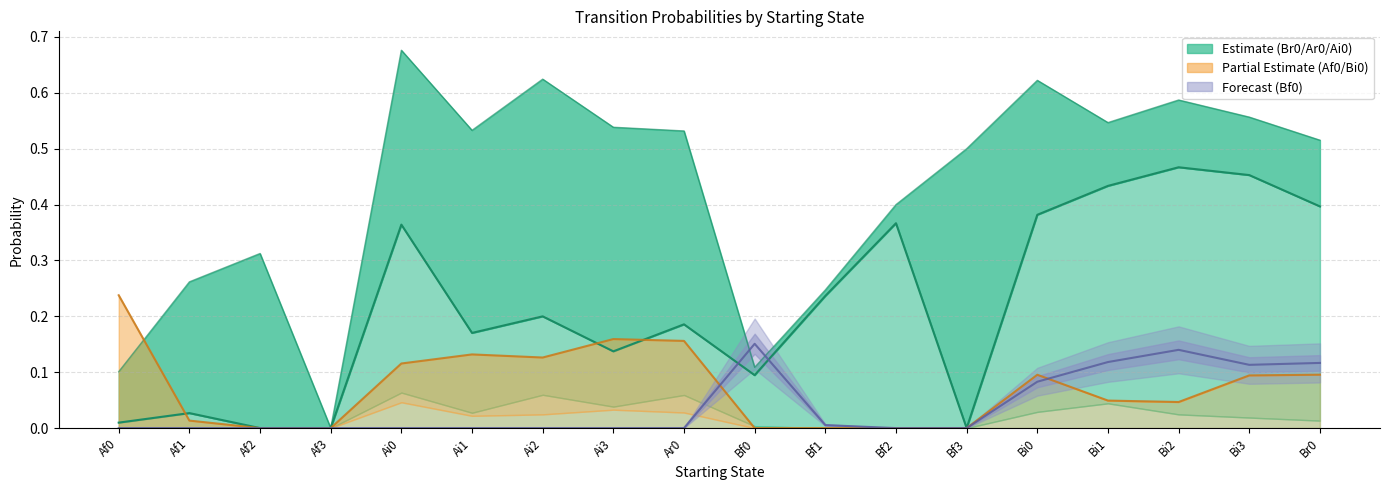

True or false: Ar0 line has a value of 0.2 at Ai0.

False